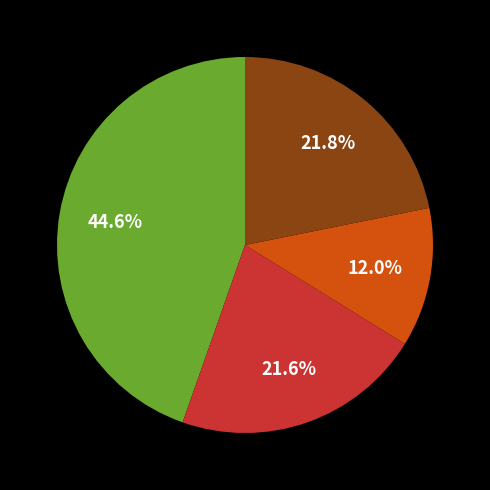

Does any single category account for the majority?

No